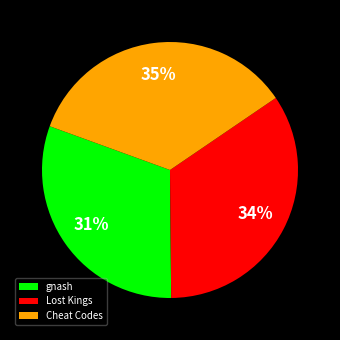

To the nearest percent, what portion does Cheat Codes represent?

35%